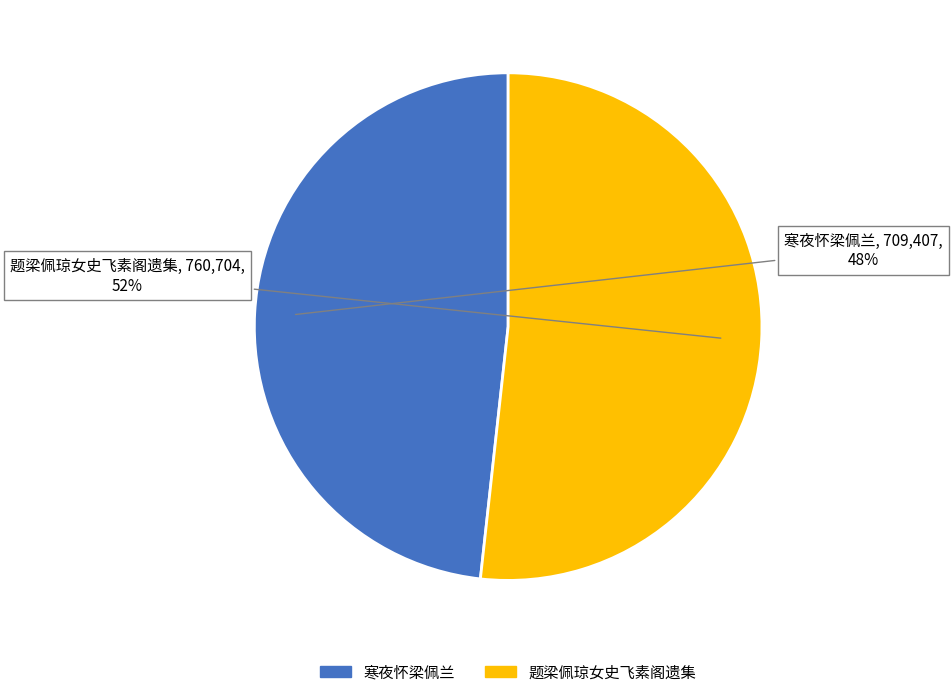

Is the sum of 题梁佩琼女史飞素阁遗集 and 寒夜怀梁佩兰 greater than half?

Yes